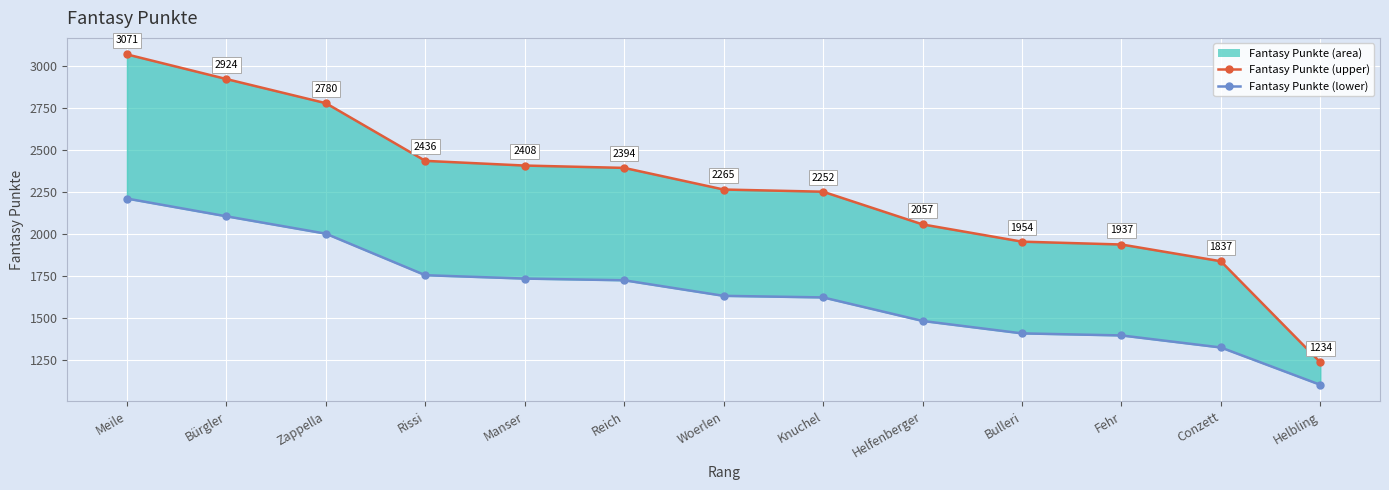

True or false: Fantasy Punkte (lower) has more than 1 points higher than both neighbors.

False